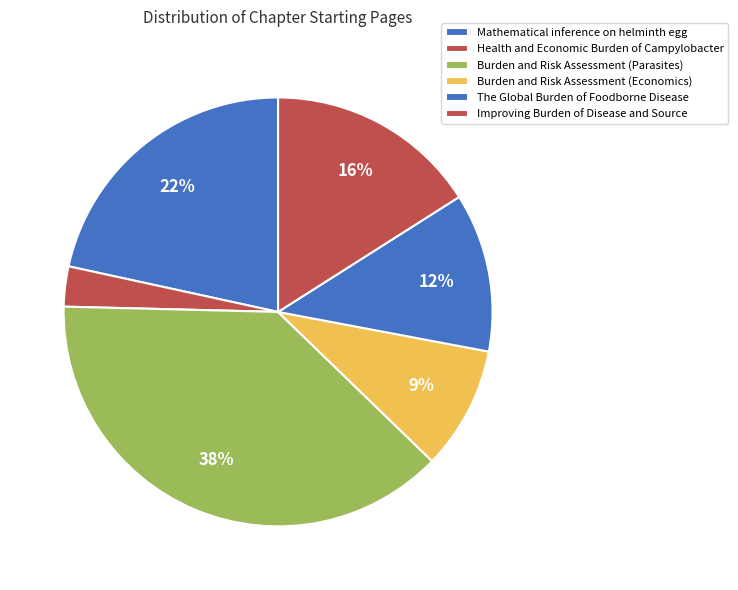

The Health and Economic Burden of Campylobacter slice represents 3% of the pie. True or false?

True